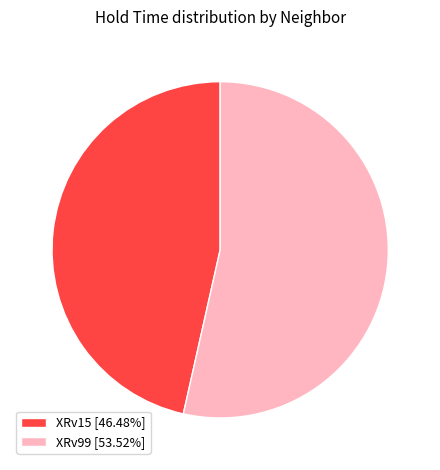

Approximately how many times larger is the value at XRv15 [46.48%] compared to XRv99 [53.52%]?

0.9